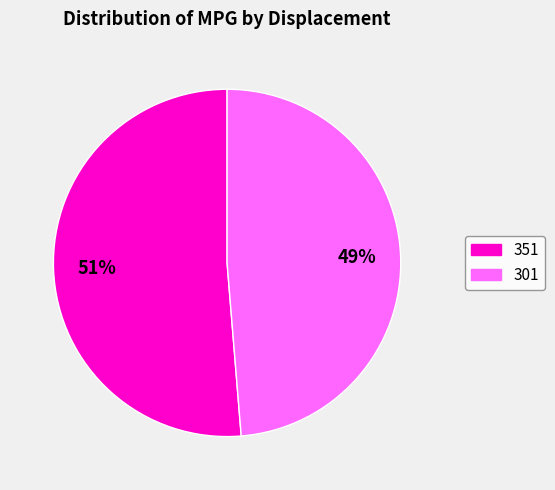

Is it true that 301 is 54% of the pie?

False